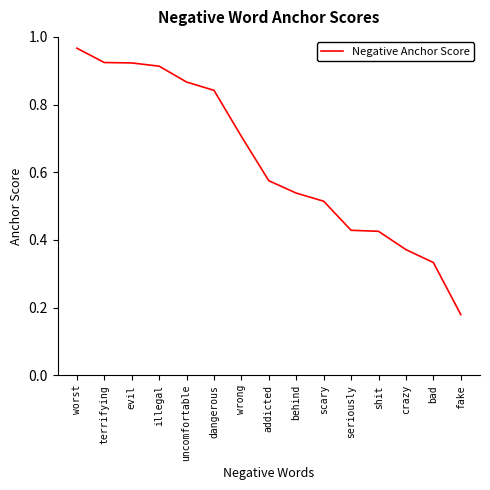

Does the chart have visible grid lines?

No